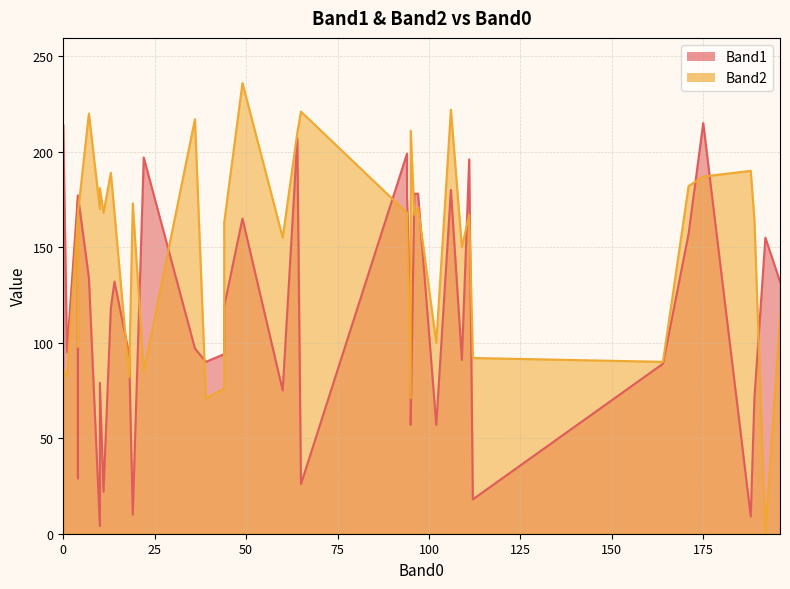

Which series has the largest range (max minus min)?

Band2